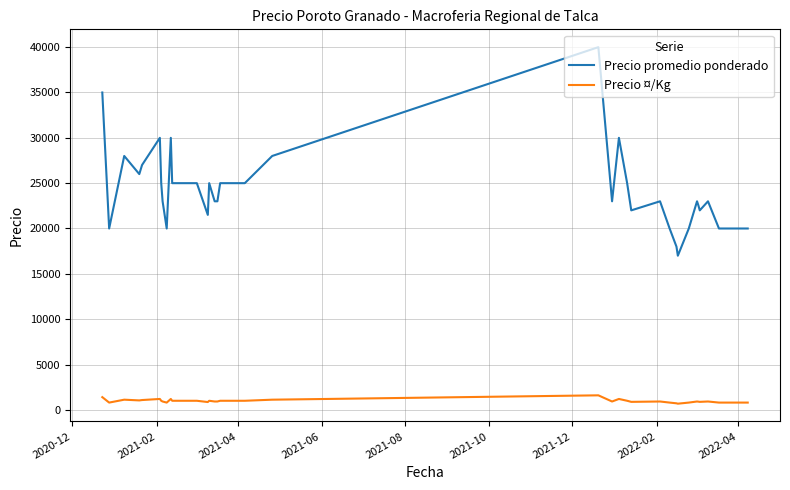

True or false: Precio promedio ponderado and Precio ¤/Kg intersect in this chart.

False